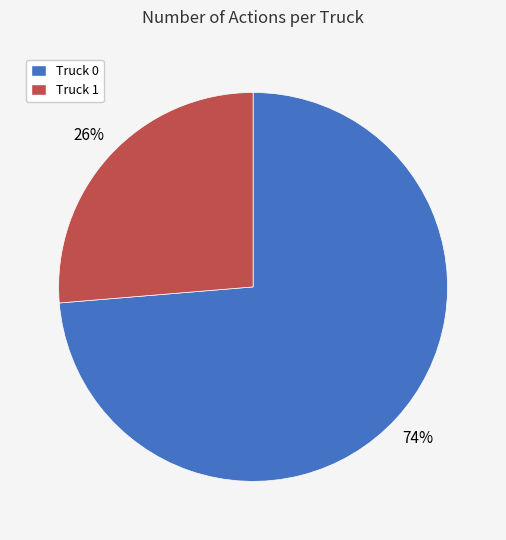

Rank the categories by value from highest to lowest.

Truck 0, Truck 1